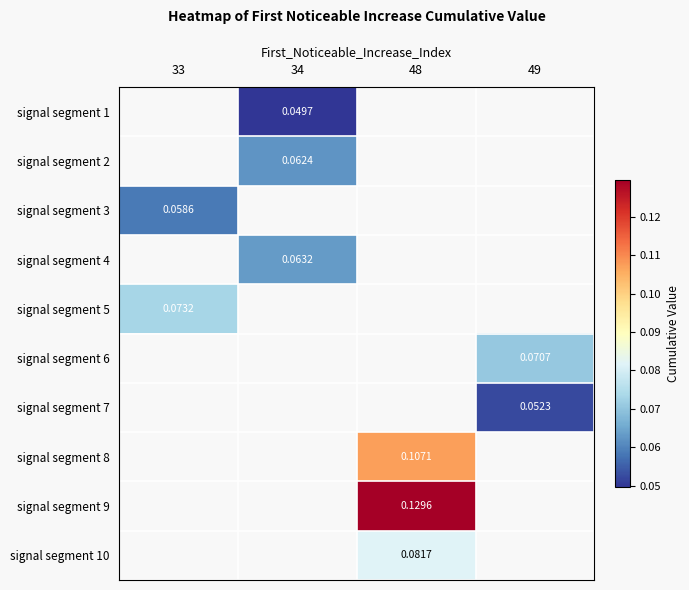

Is the value of signal segment 3 at 33 greater than the value of signal segment 8 at 48?

No